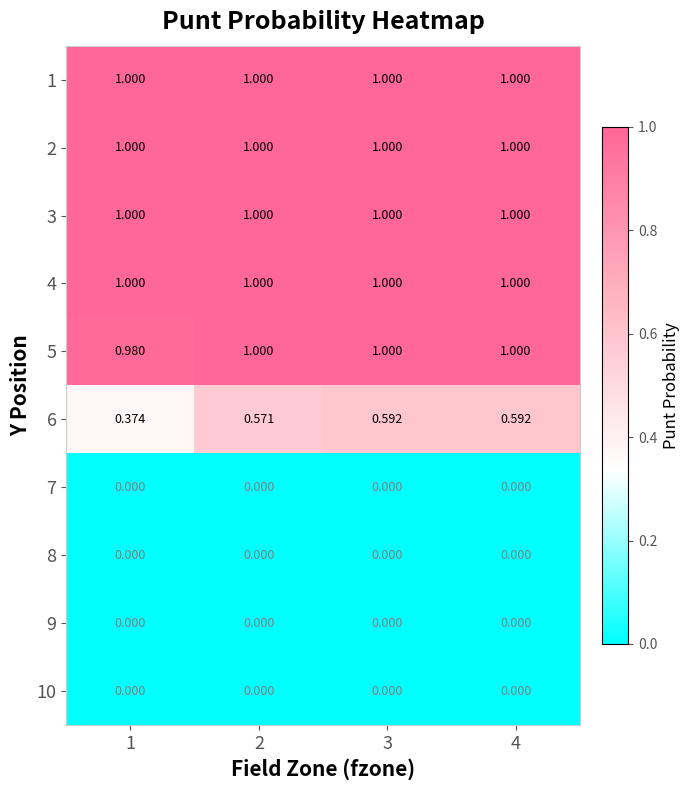

What is the total value across all series at 2?

5.6